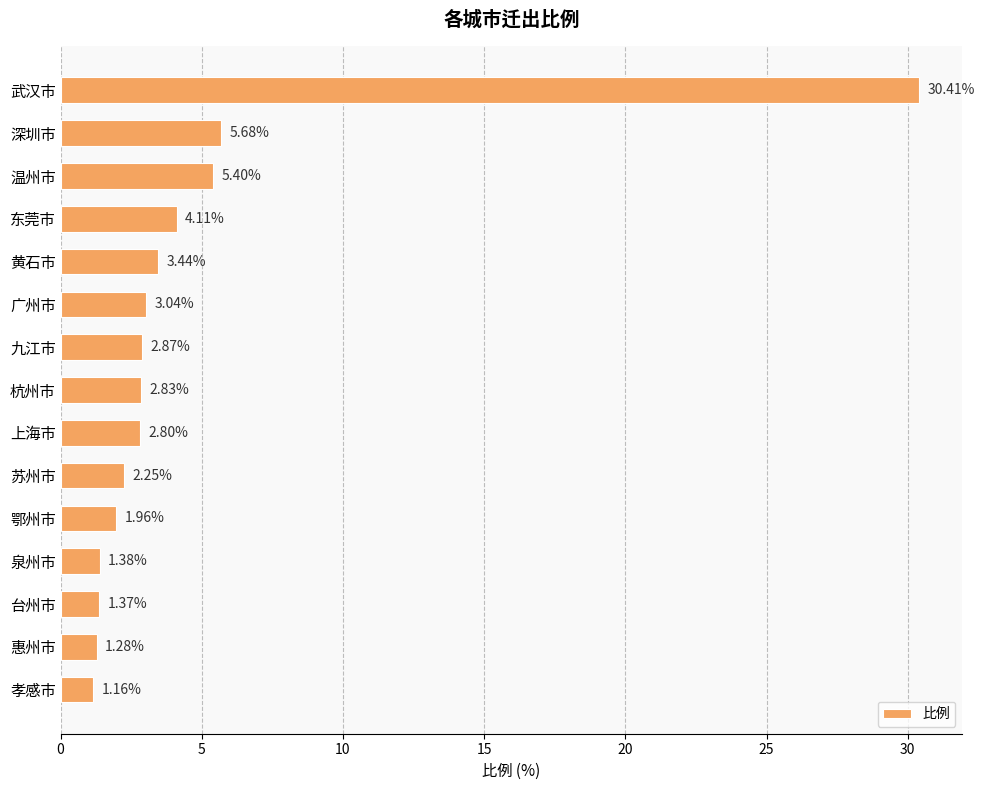

At which label is the value closest to 15?

深圳市